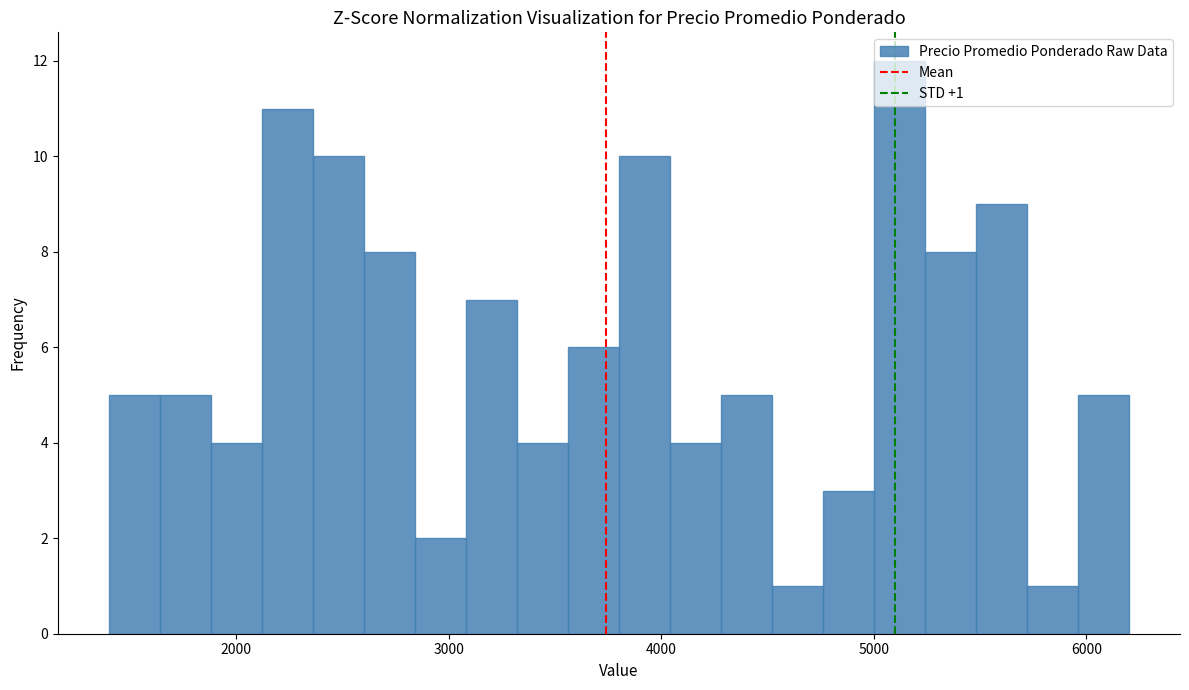

Read against the x-axis, roughly where is the centre of the tallest bar?

5100